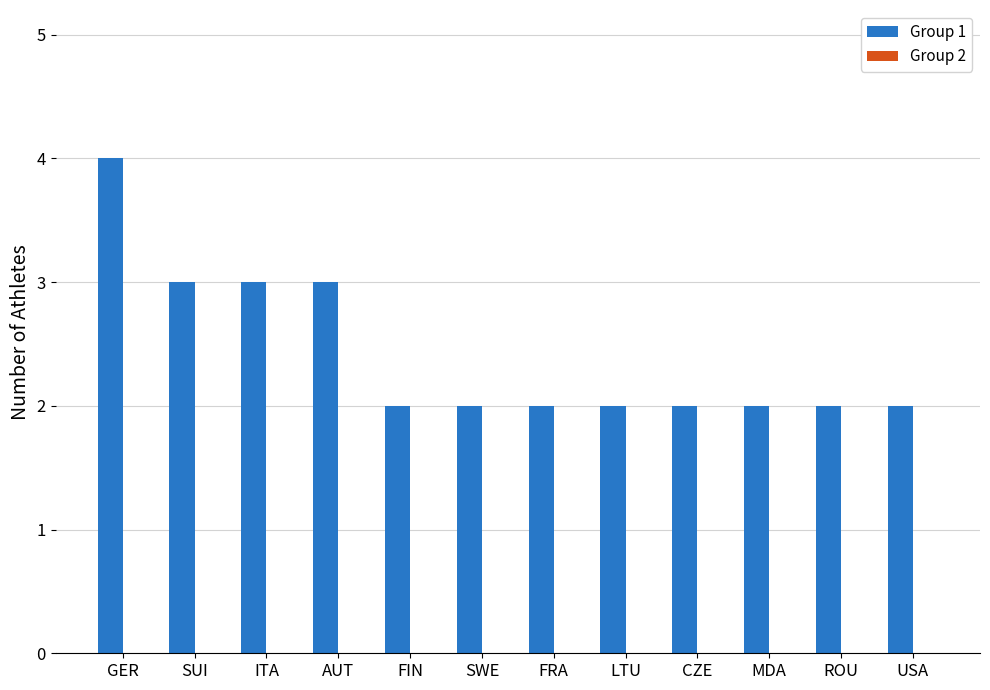

Does the chart contain stacked bars?

No